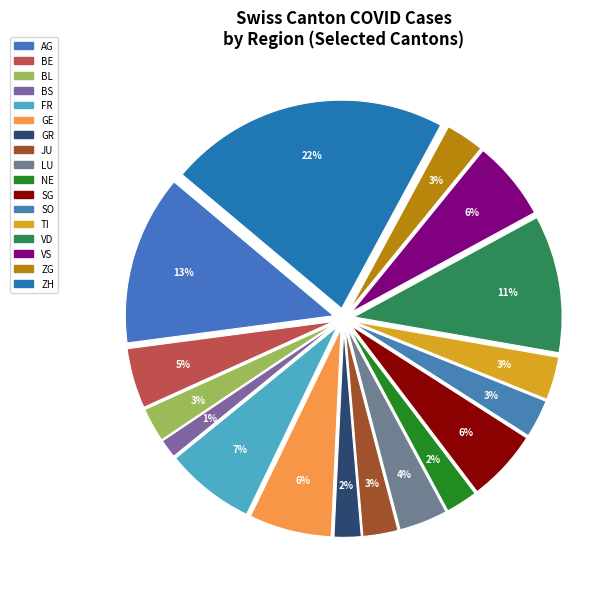

Is there any slice that represents more than half of the pie?

No